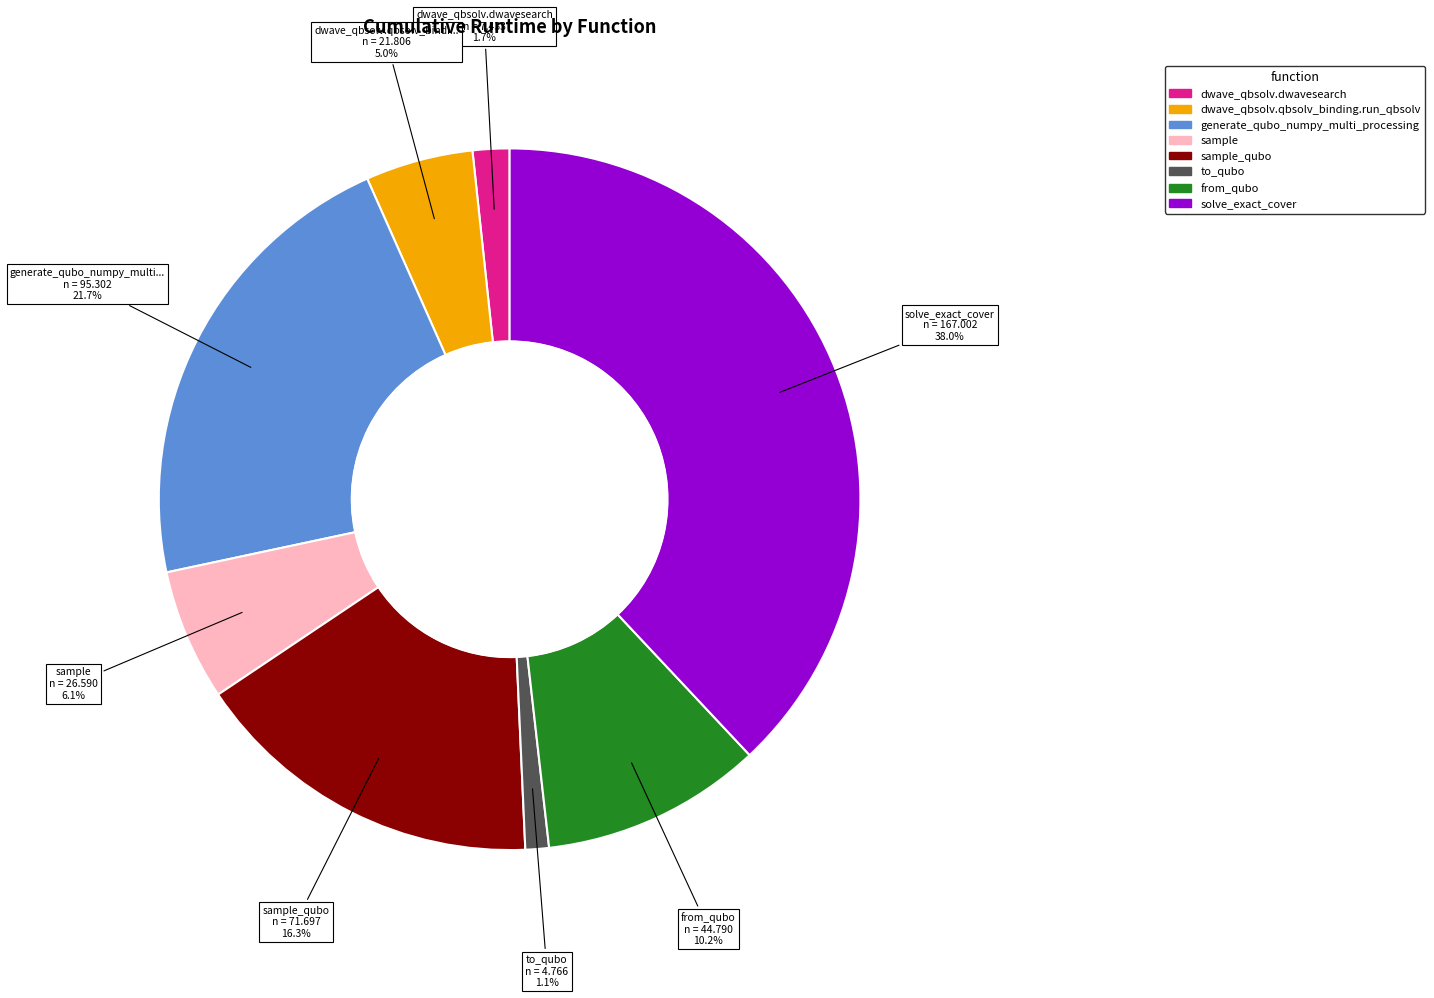

Is there a majority slice in this chart?

No